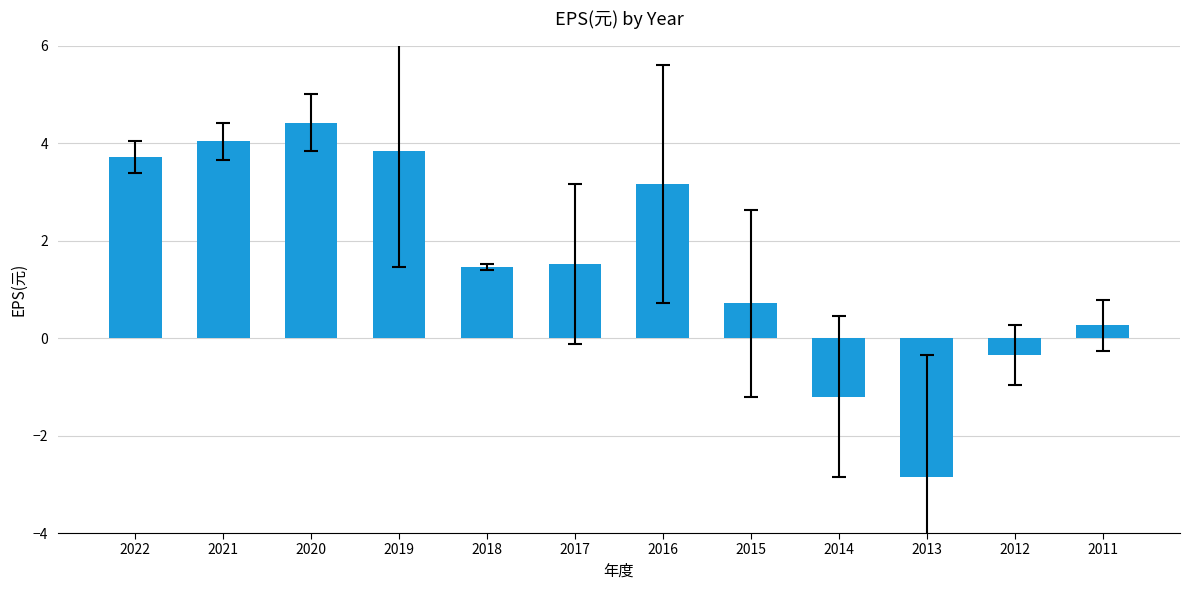

How many bars are there in total?

12